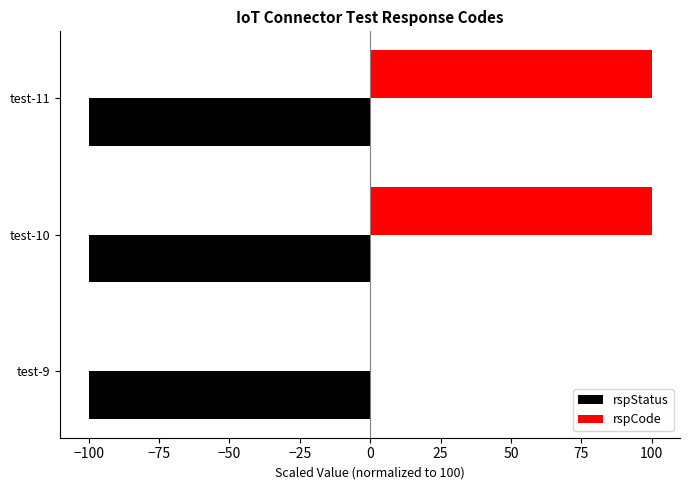

Which series changed the most between test-9 and test-11?

rspCode